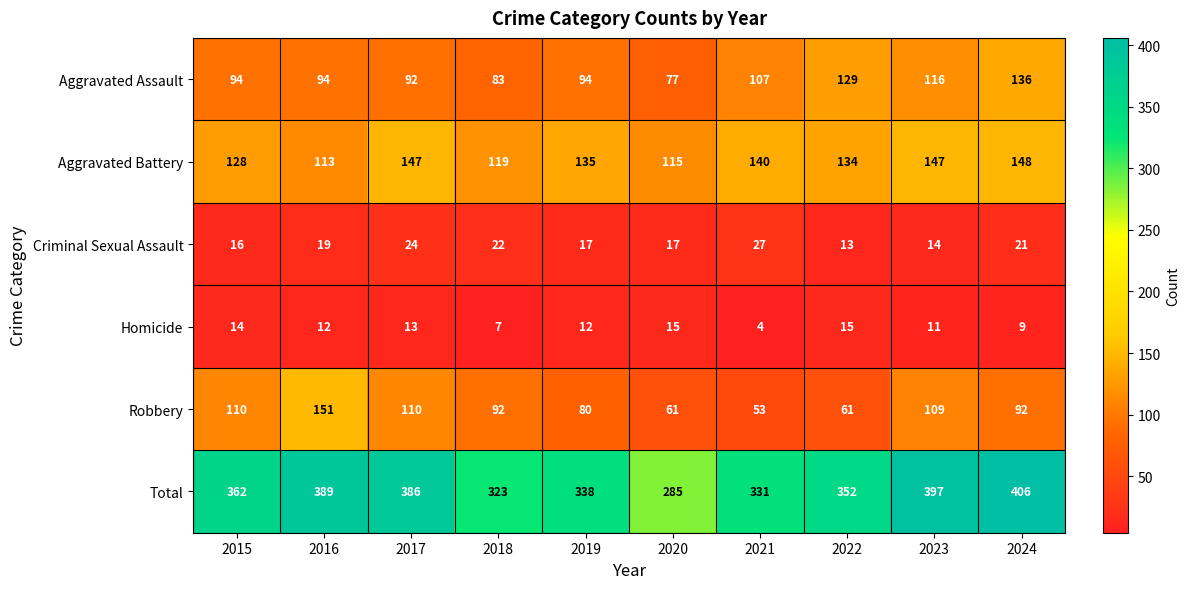

Rank the series at 2018 from highest to lowest value.

Total, Aggravated Battery, Robbery, Aggravated Assault, Criminal Sexual Assault, Homicide